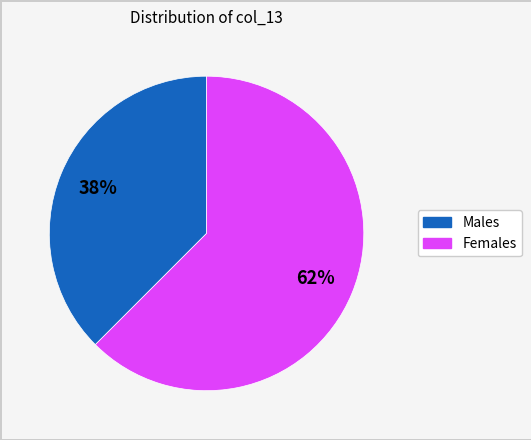

Is there a majority slice in this chart?

Yes